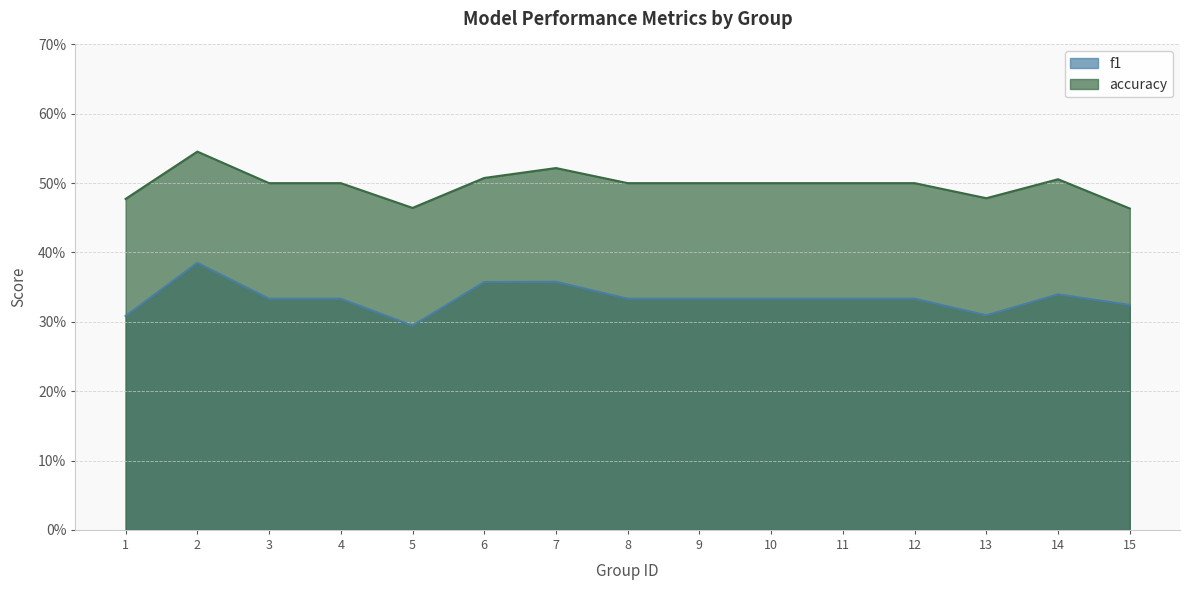

What are all the series names shown in the legend?

f1, accuracy